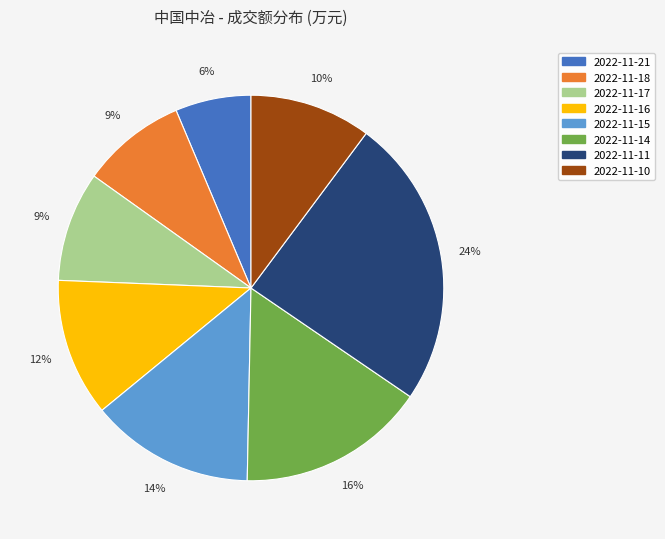

Which slice is the smallest?

2022-11-21